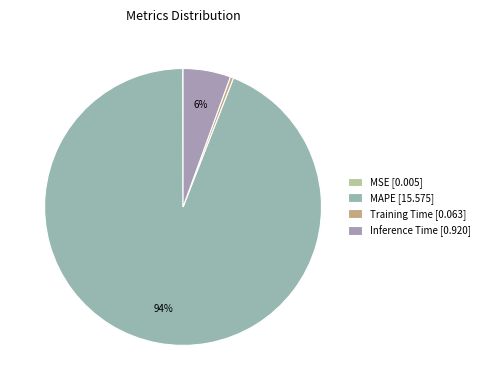

What is the largest slice in the pie chart?

MAPE